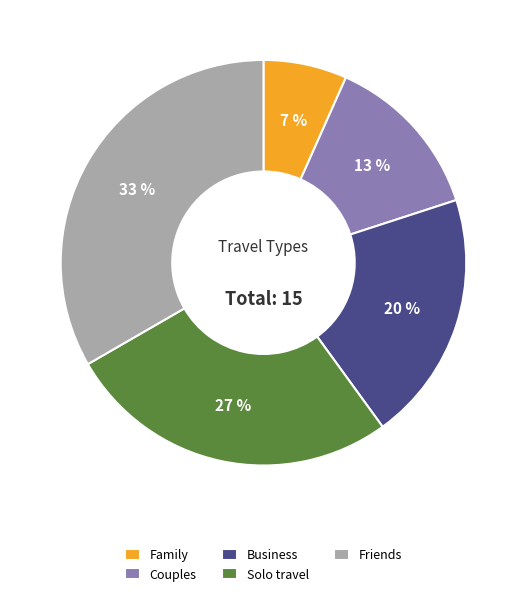

How many slices are in this pie chart?

5